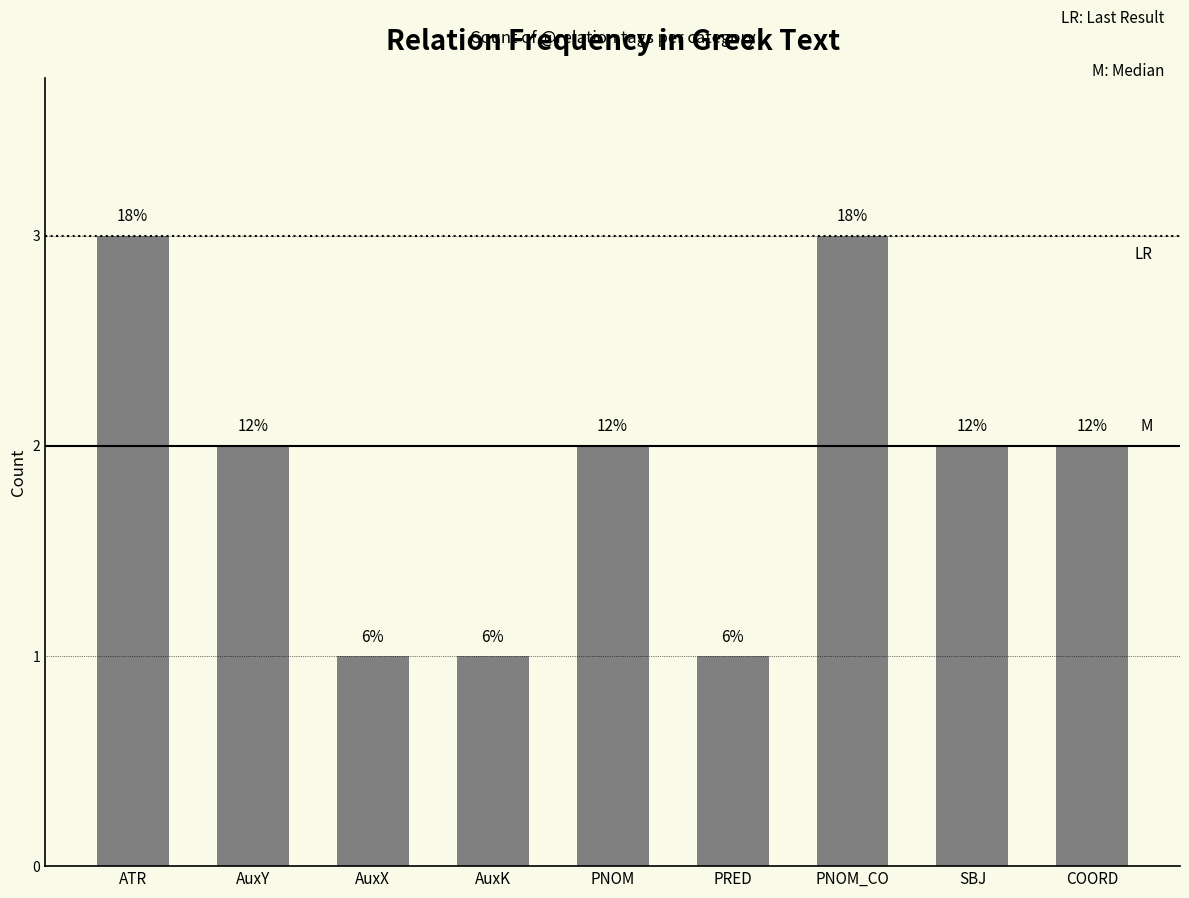

Are the bars horizontal?

No